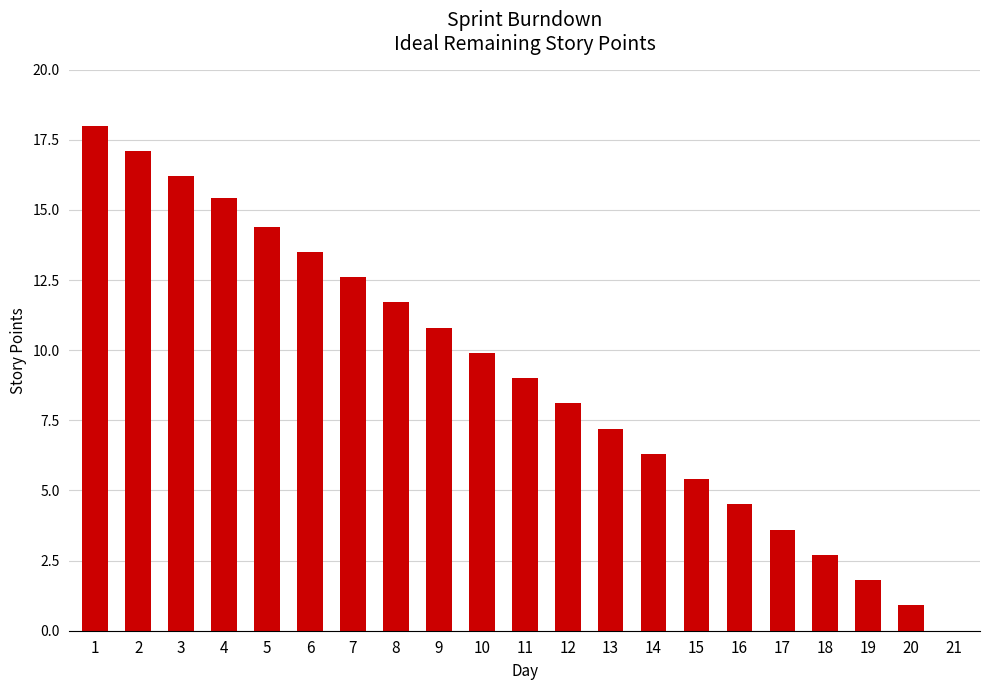

What is the greatest value displayed?

18.0